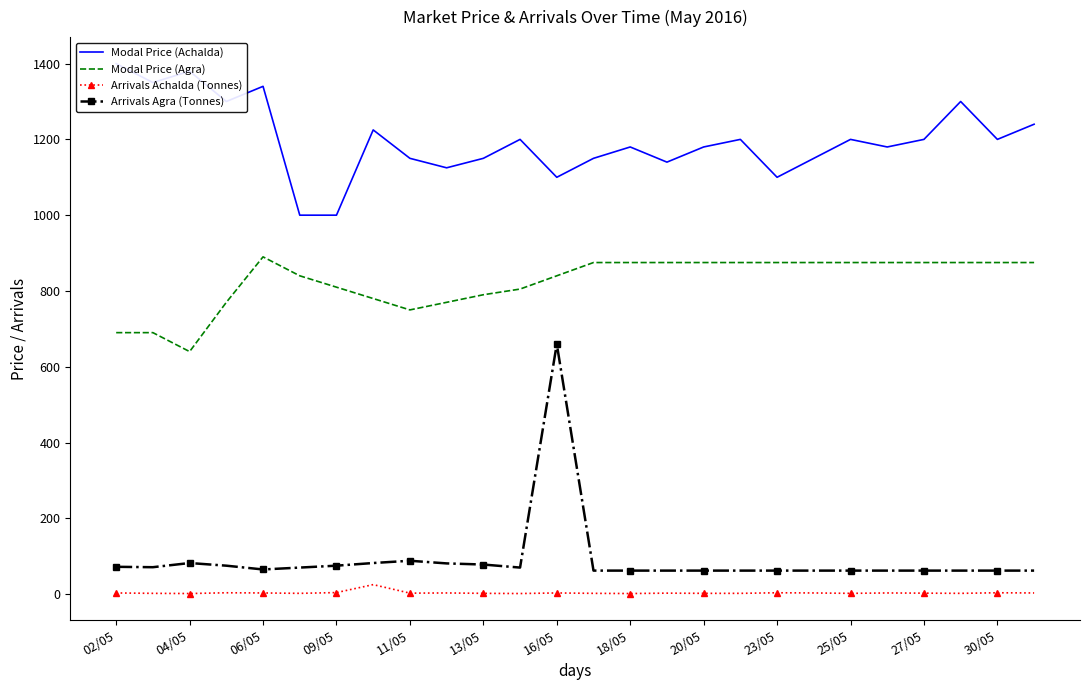

True or false: Arrivals Agra (Tonnes) has a value of 62.0 at 23.

True